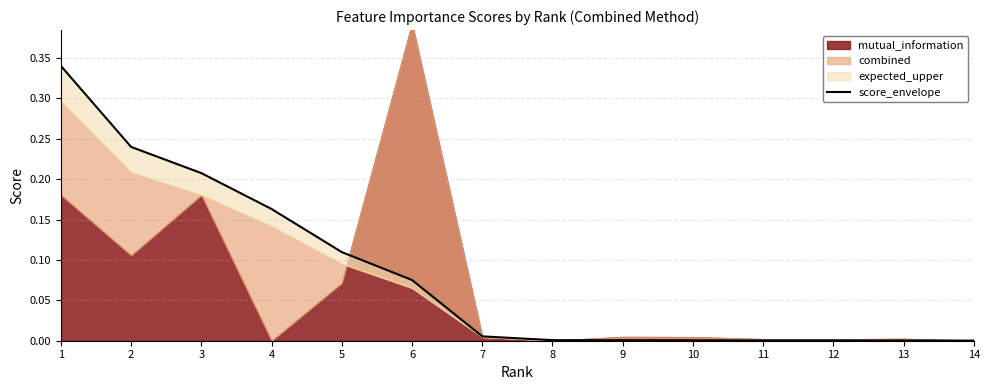

At which label is the value closest to 0?

14